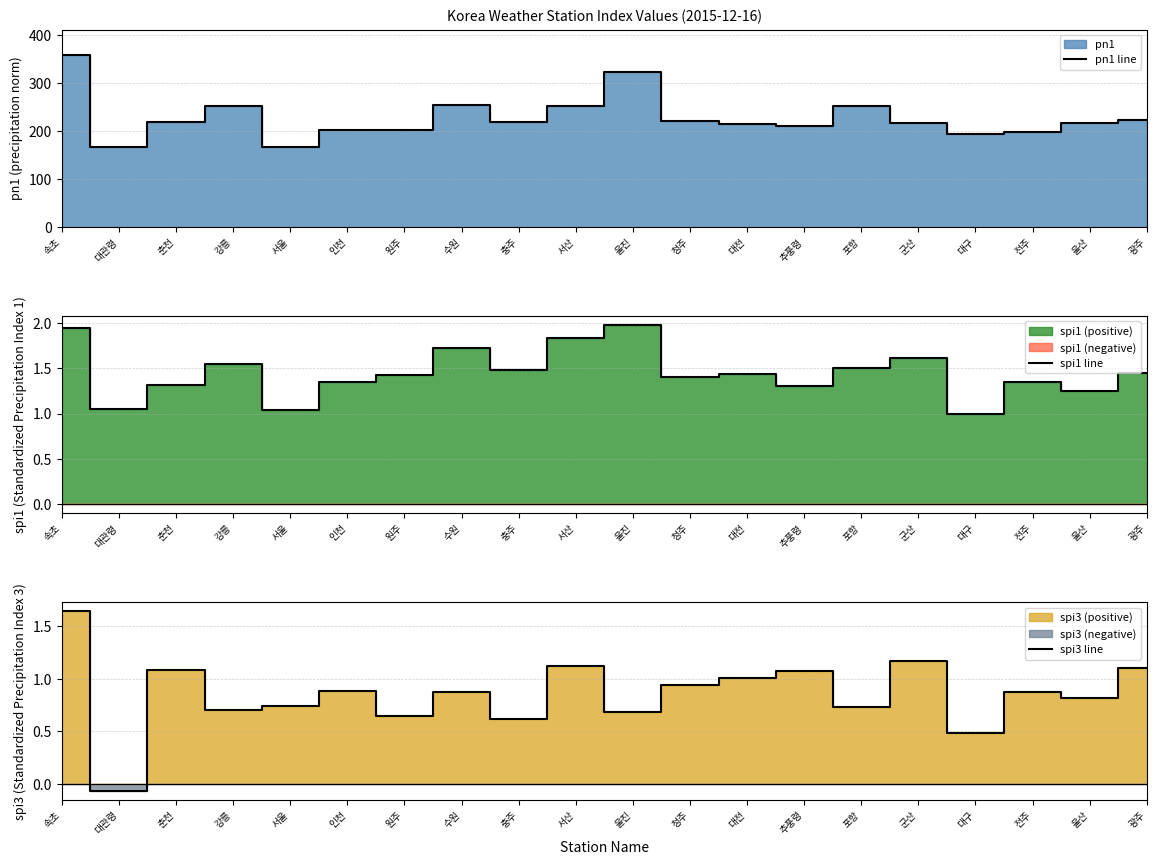

True or false: spi1 line and pn1 line intersect in this chart.

False